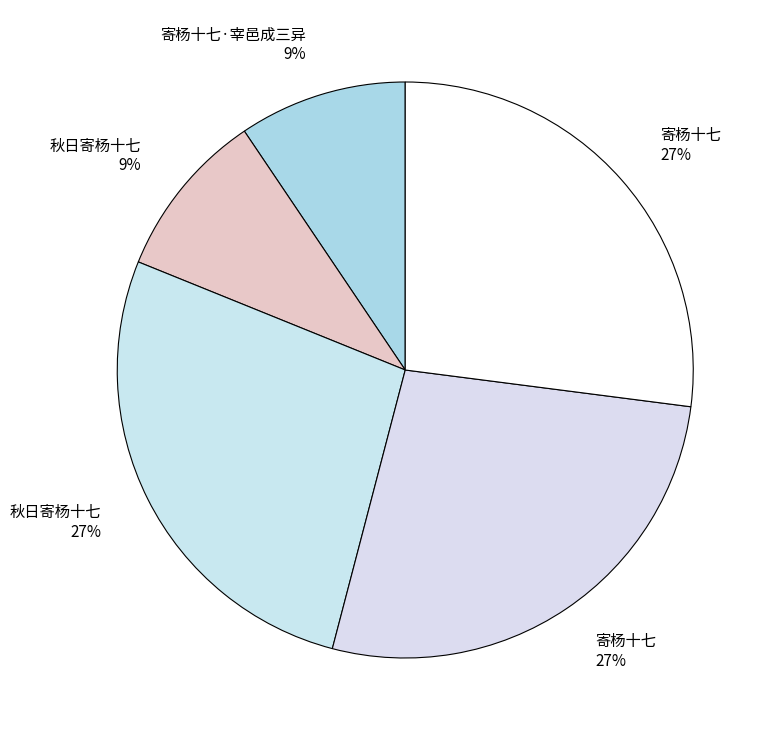

How many segments does this pie chart have?

5